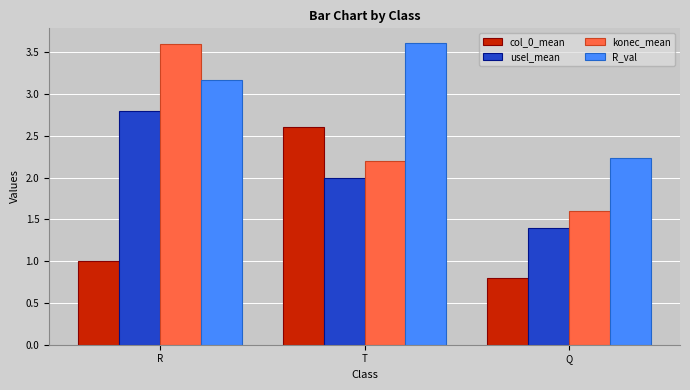

Which series has the widest spread of values?

konec_mean